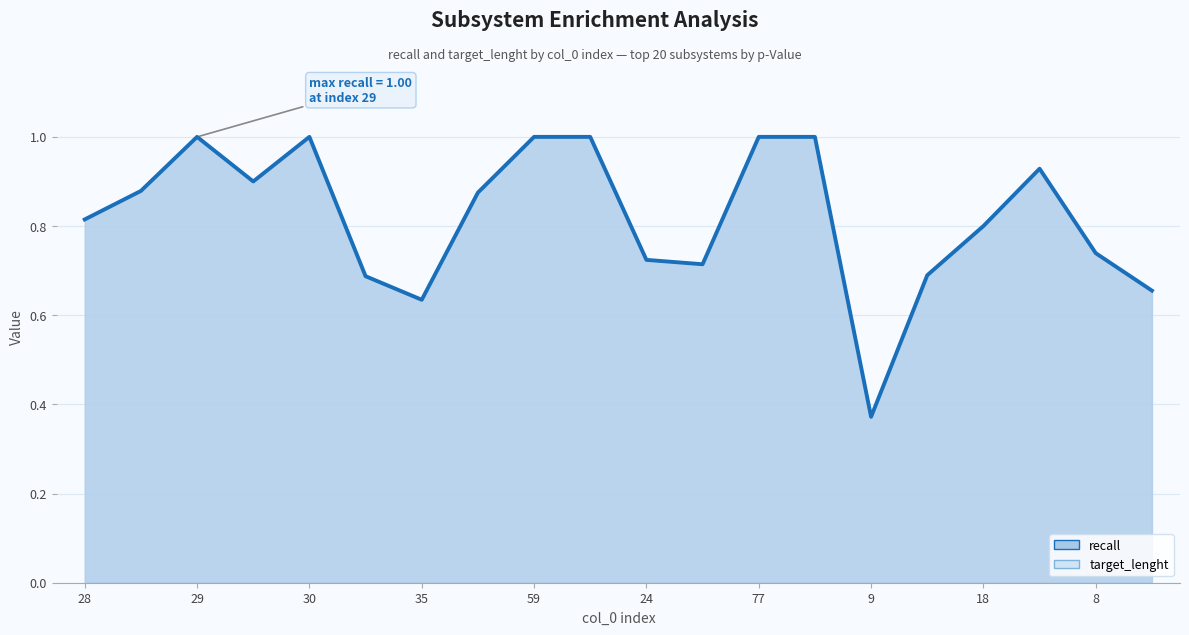

What are all the series names shown in the legend?

recall (line), target_lenght (line)